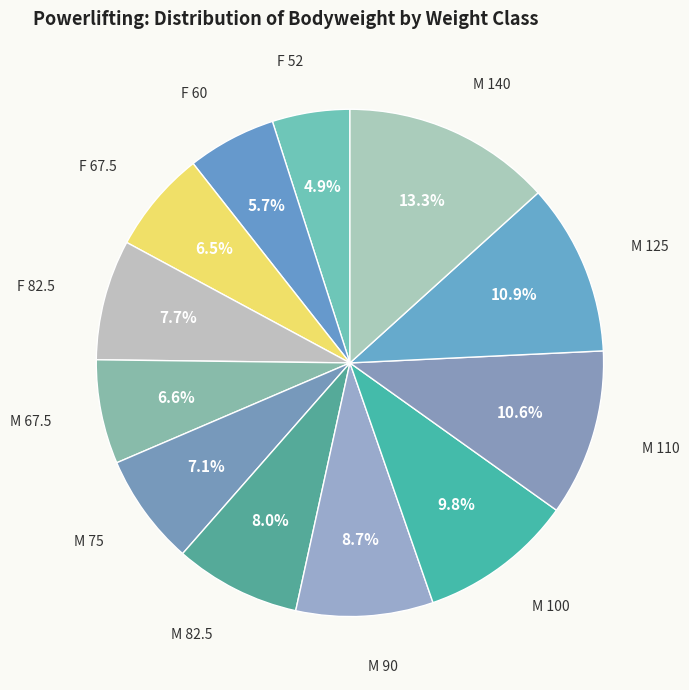

Is there any slice that represents more than half of the pie?

No